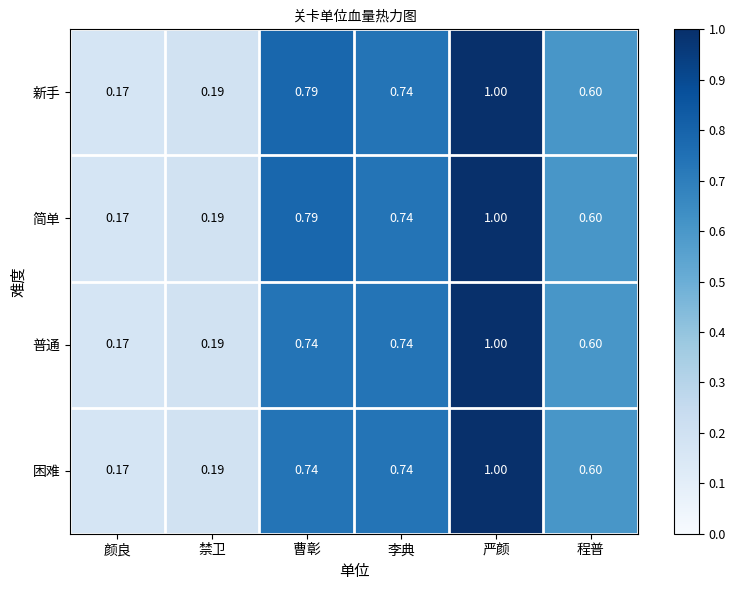

Which category has the lowest value in the 普通 series?

颜良